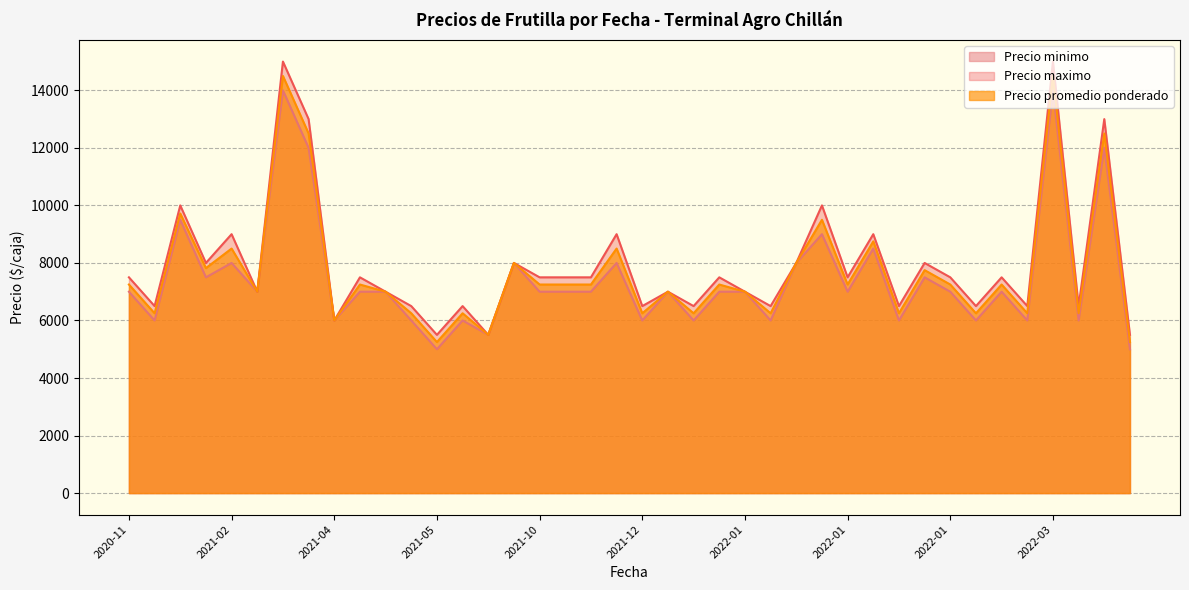

Which series changed the most between 22 and 32?

Precio minimo (line)